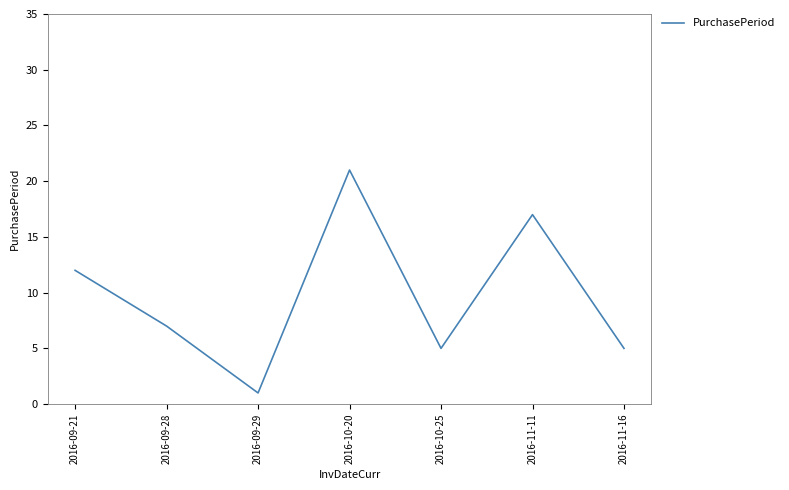

What is the change in value from 2016-09-28 to 2016-11-11?

+10